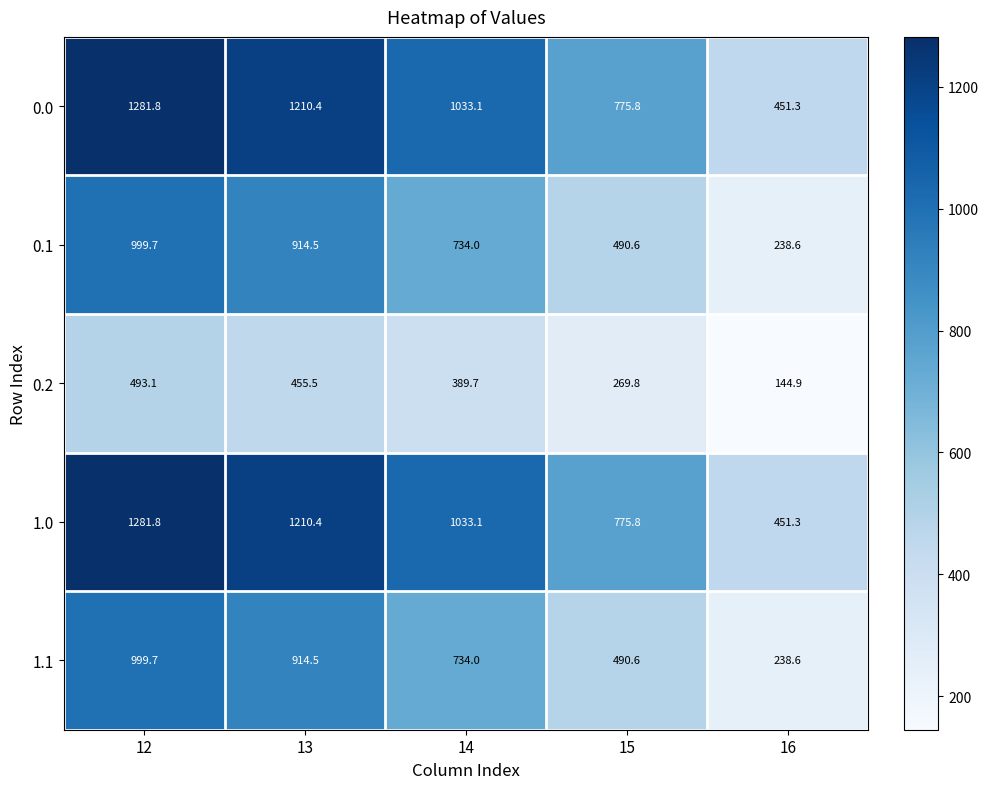

At which label does 0.2 first exceed 389?

12